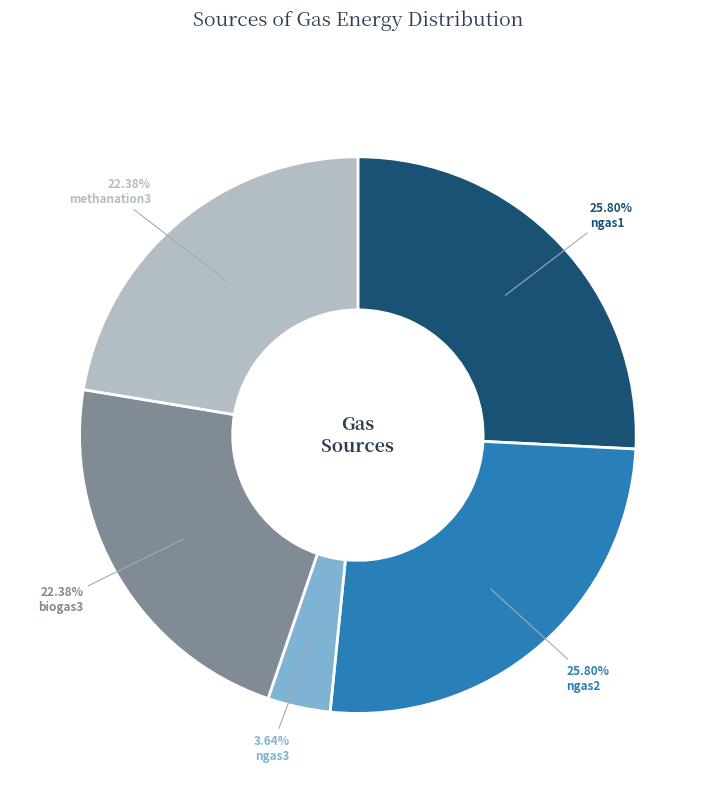

Is there any slice that represents more than half of the pie?

No